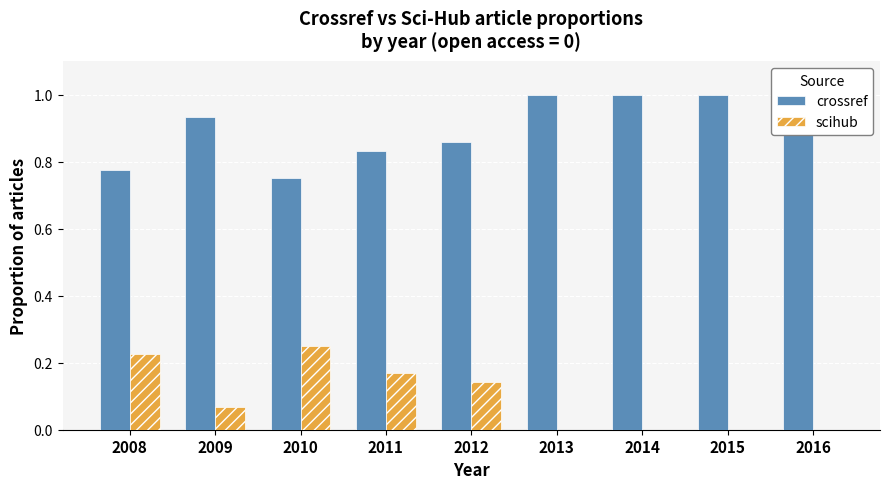

Which series has the largest total across all categories?

crossref